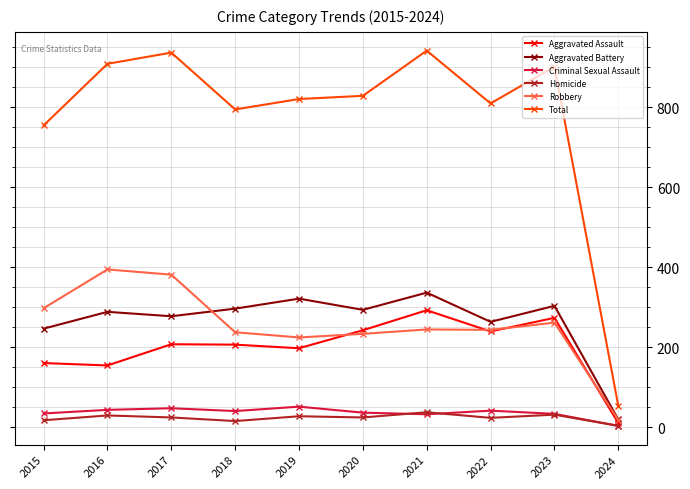

What is the difference between the Aggravated Battery values at 2016 and 2023?

15